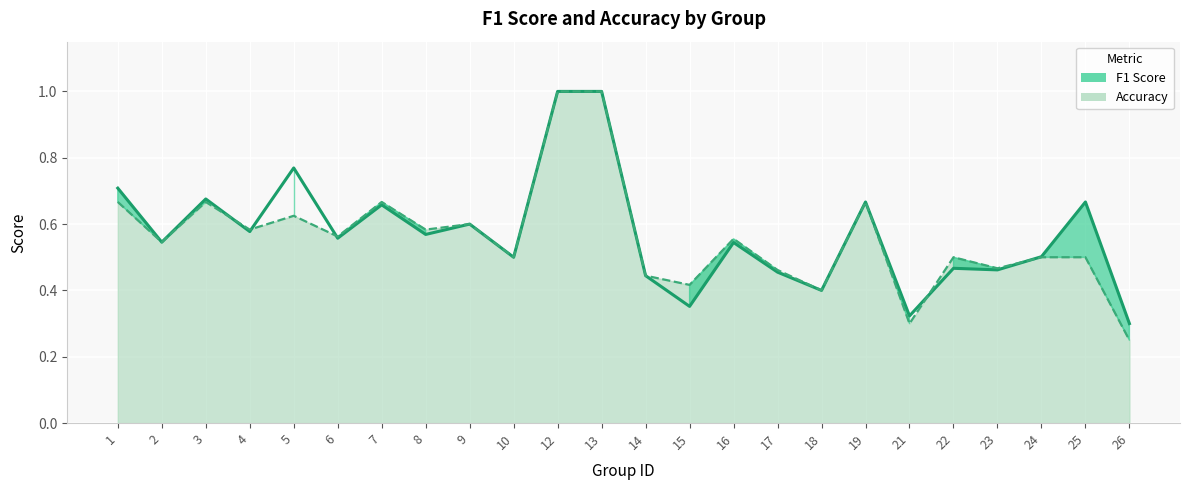

At which label is f1 (line) closest to 0?

26